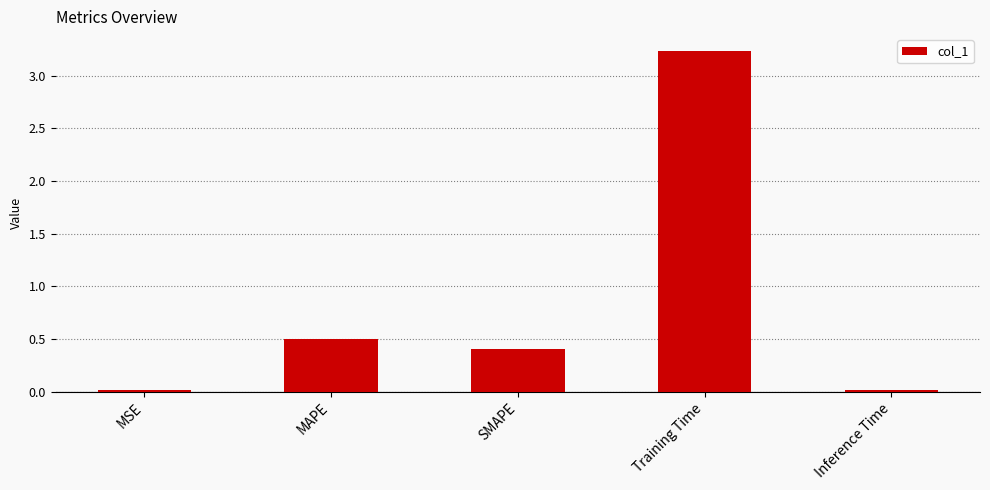

Are the bars grouped side by side (vs. stacked)?

No